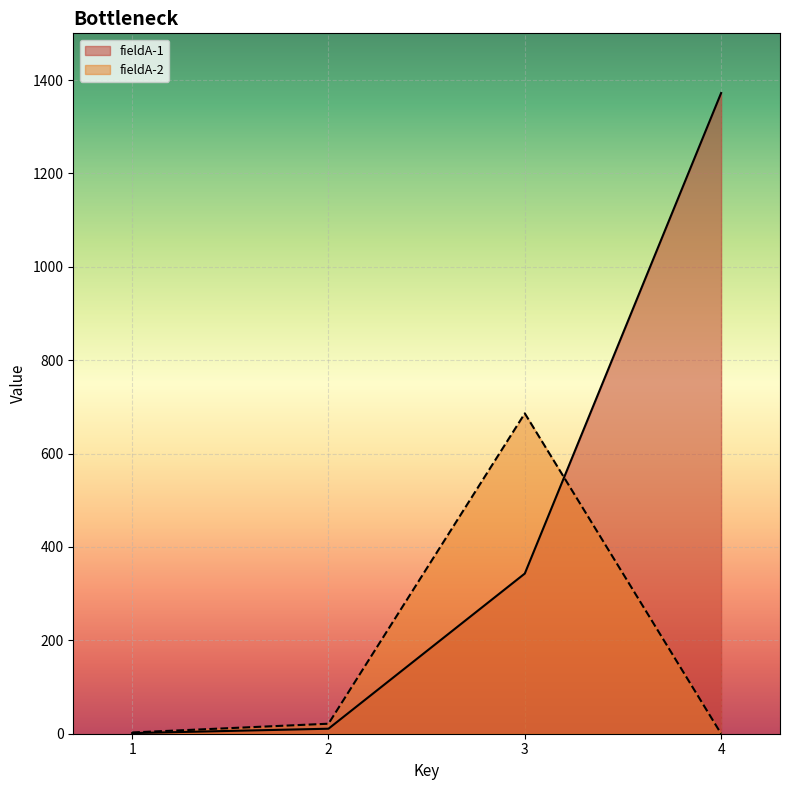

What is the spread (max minus min) of values at 3?

343.0